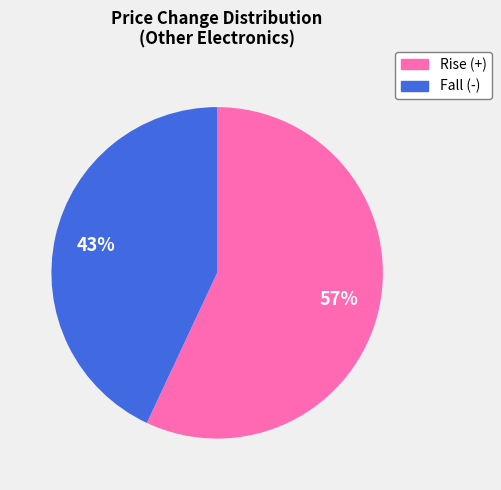

To the nearest percent, what is the average slice percentage?

50%